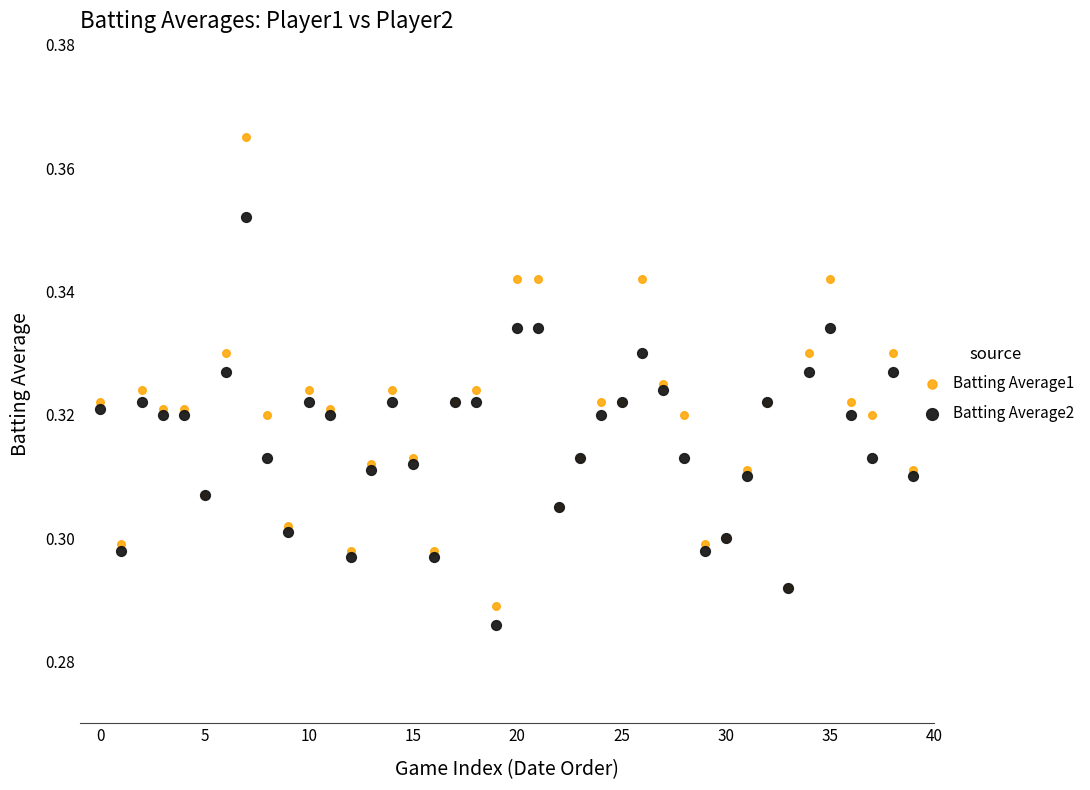

Which series reaches the maximum Y coordinate?

Batting Average1